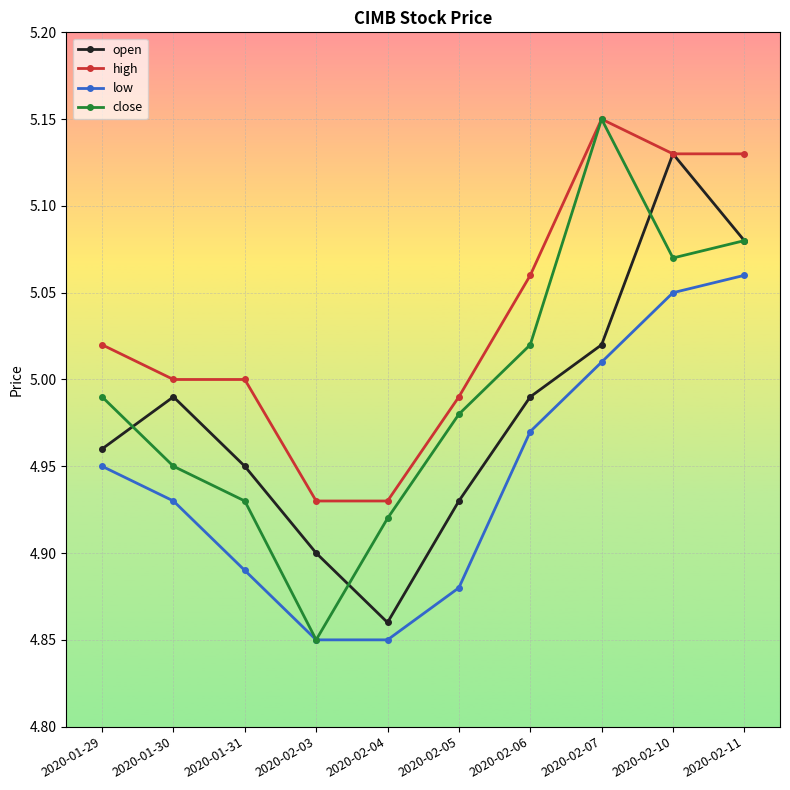

Is the value of high at 2020-02-07 greater than the value of open at 2020-02-06?

Yes